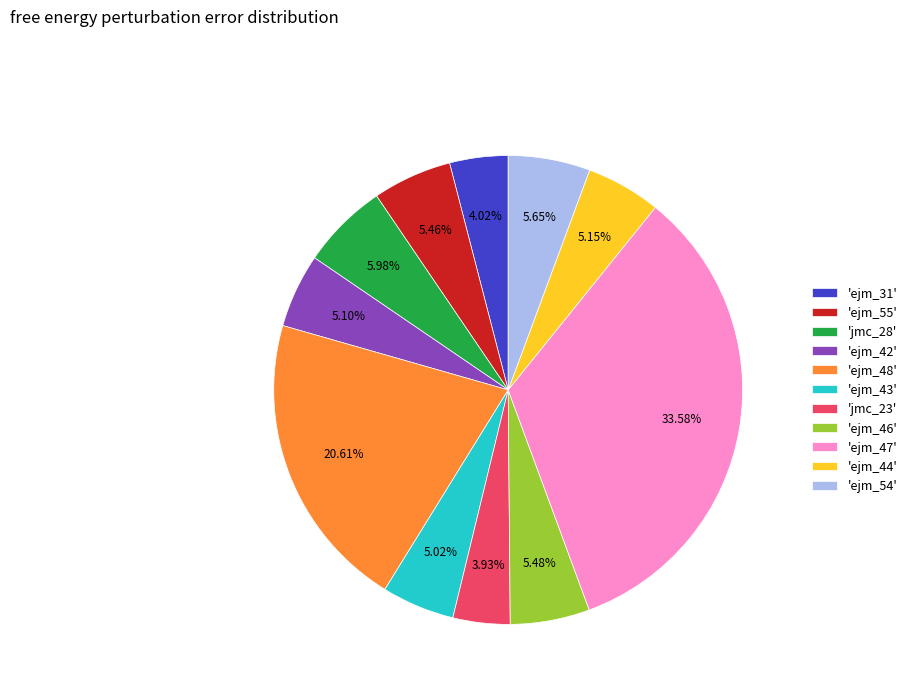

Is the sum of 'ejm_55' and 'jmc_28' greater than half?

No